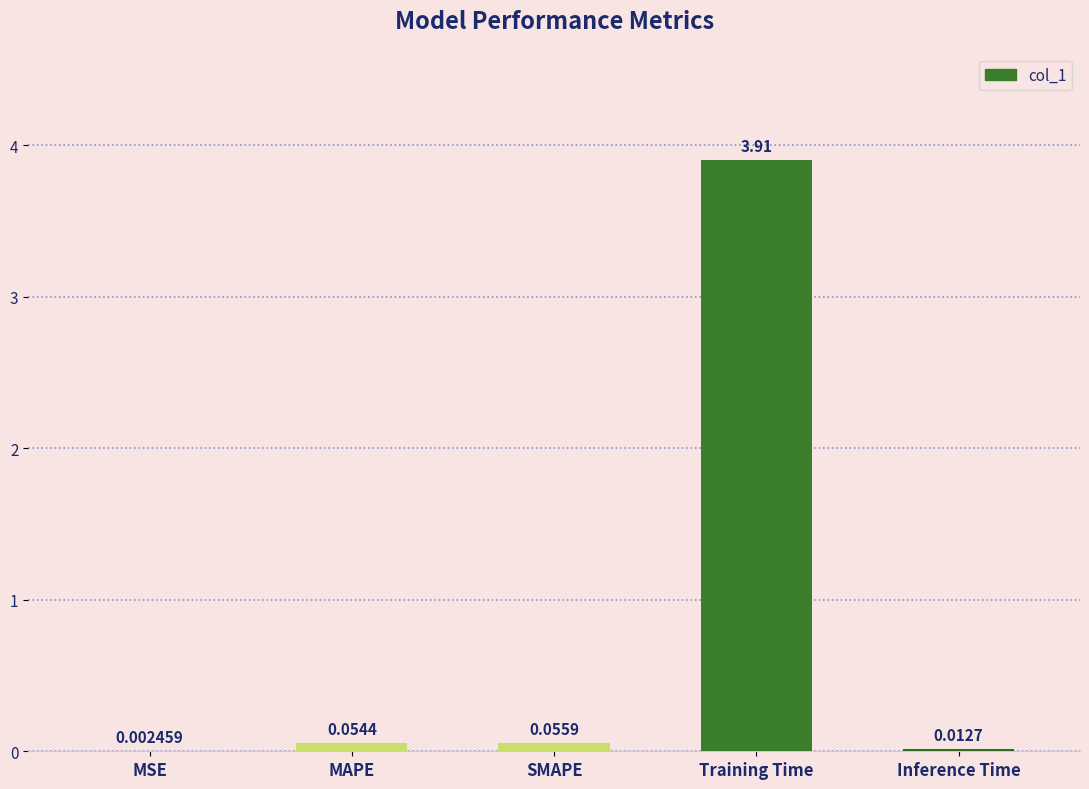

What is the average value?

0.8